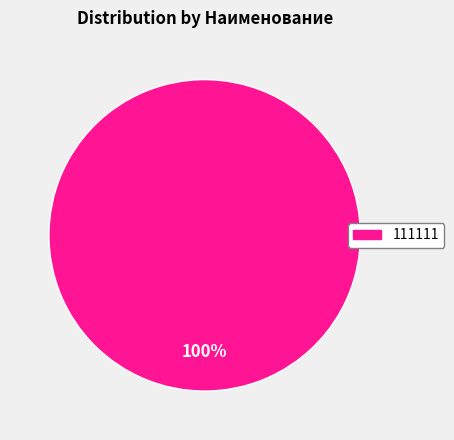

Count the number of slices in the pie.

1